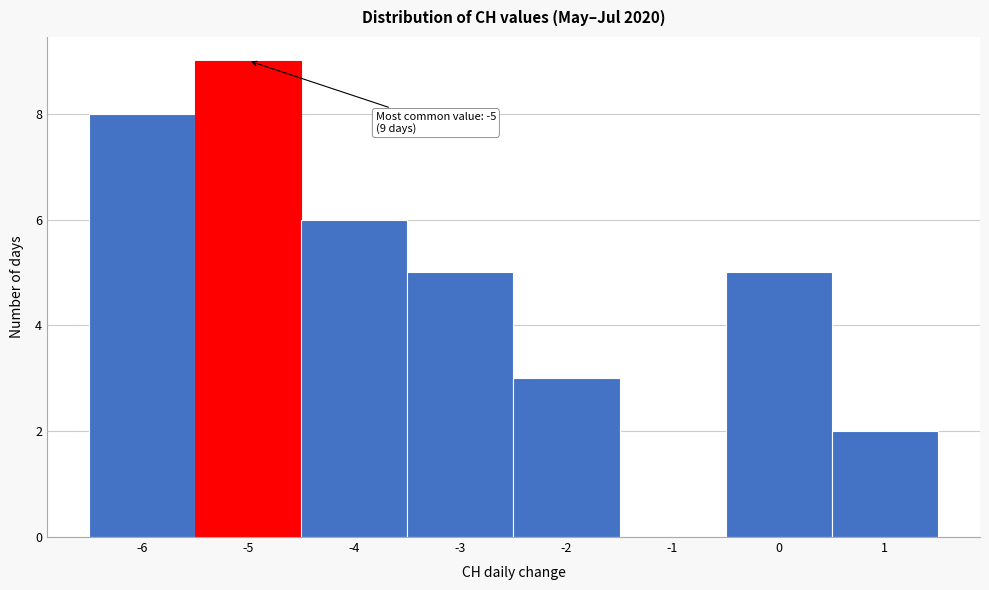

Over which range of the x-axis is the bar tallest?

-5.5 to -4.5